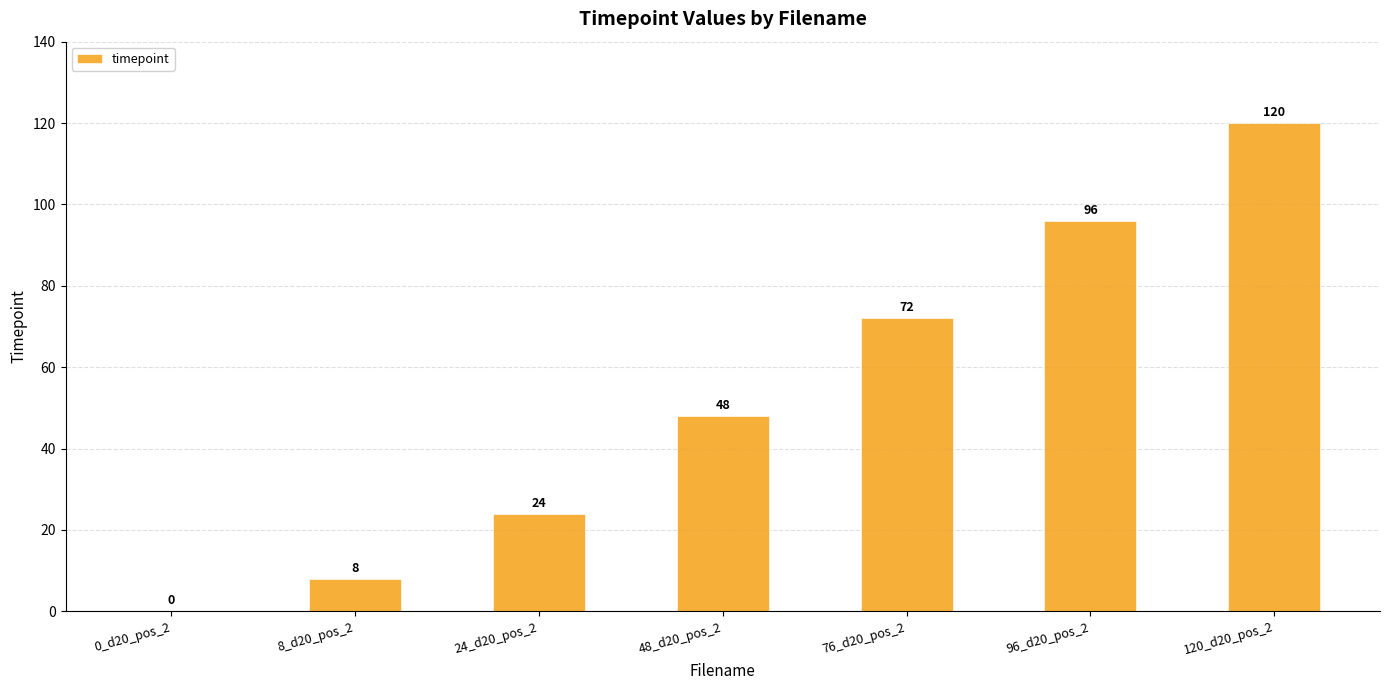

How many values are above zero?

6